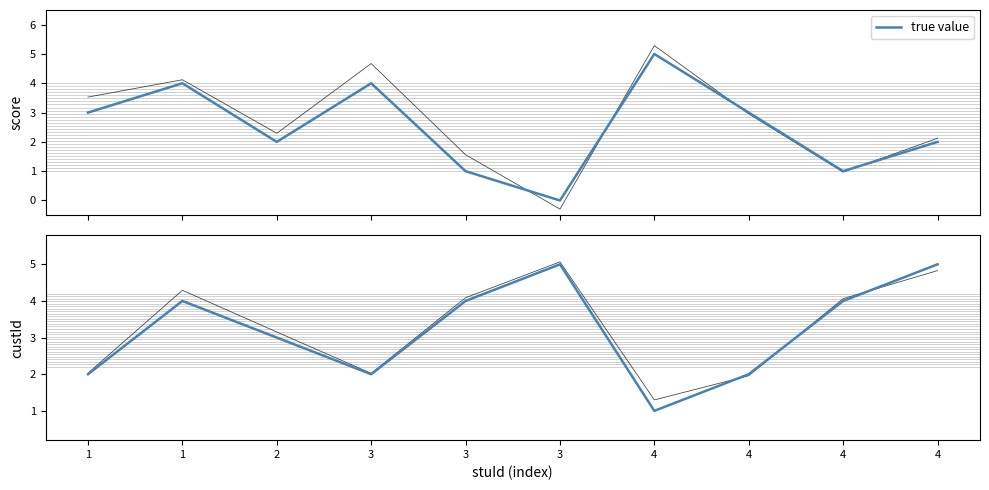

What is the ratio of the value at 1 to the value at 1?

2.0